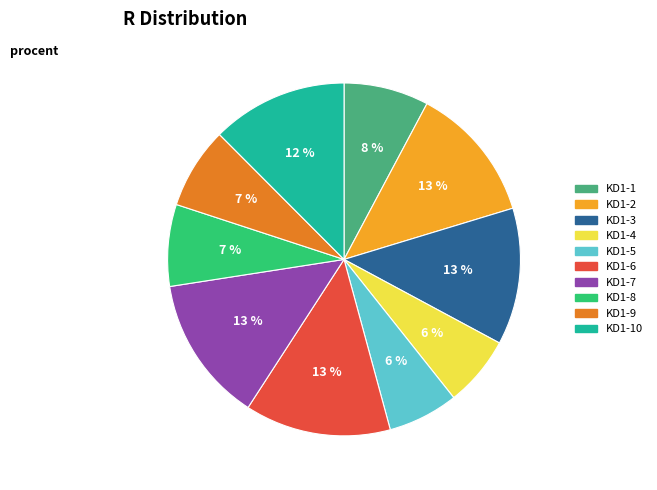

To the nearest percent, what is the average slice percentage?

10%